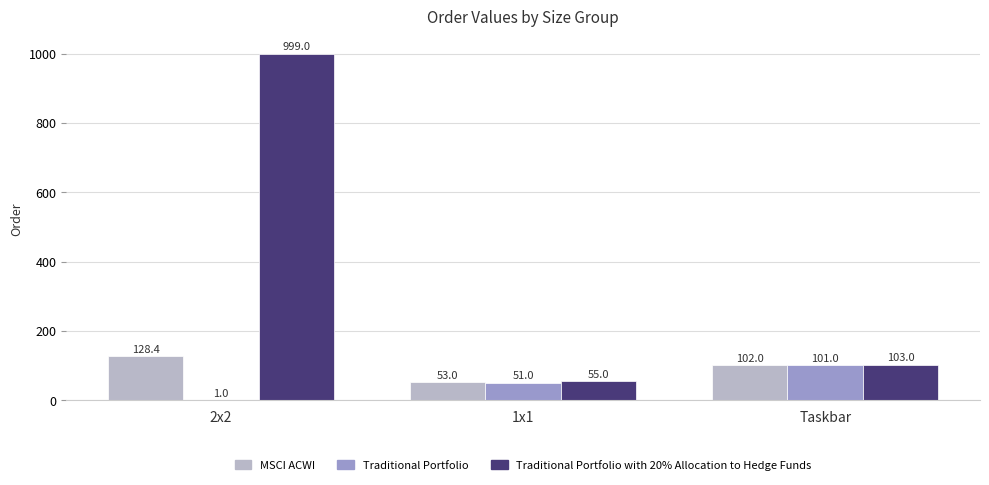

Which category has the highest value across all series?

2x2